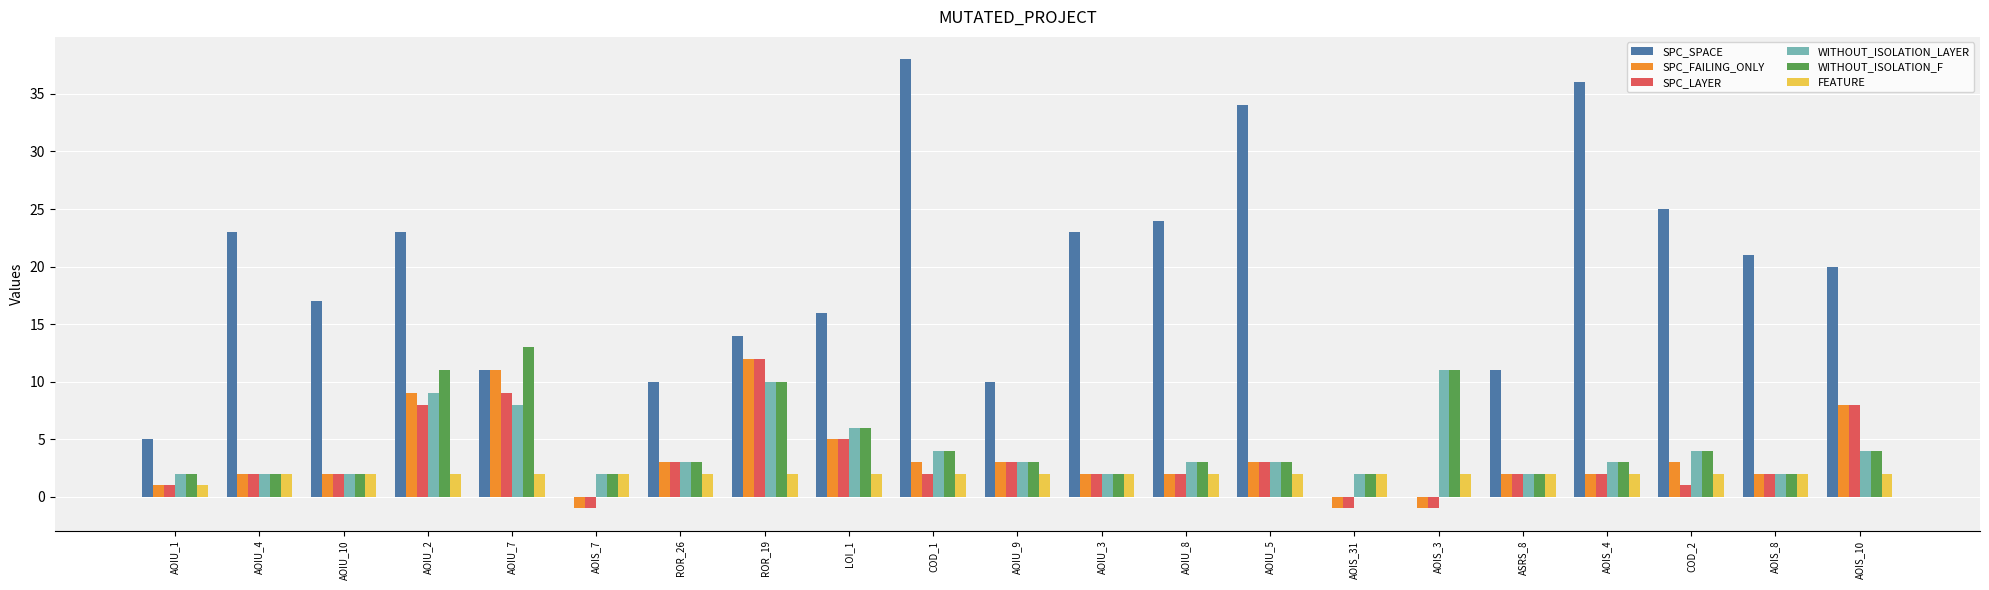

The value of WITHOUT_ISOLATION_F at ROR_26 is 3. True or false?

True